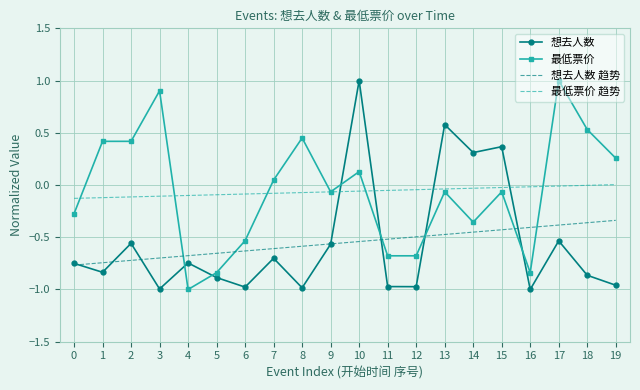

At which category is the sum across all series the highest?

10